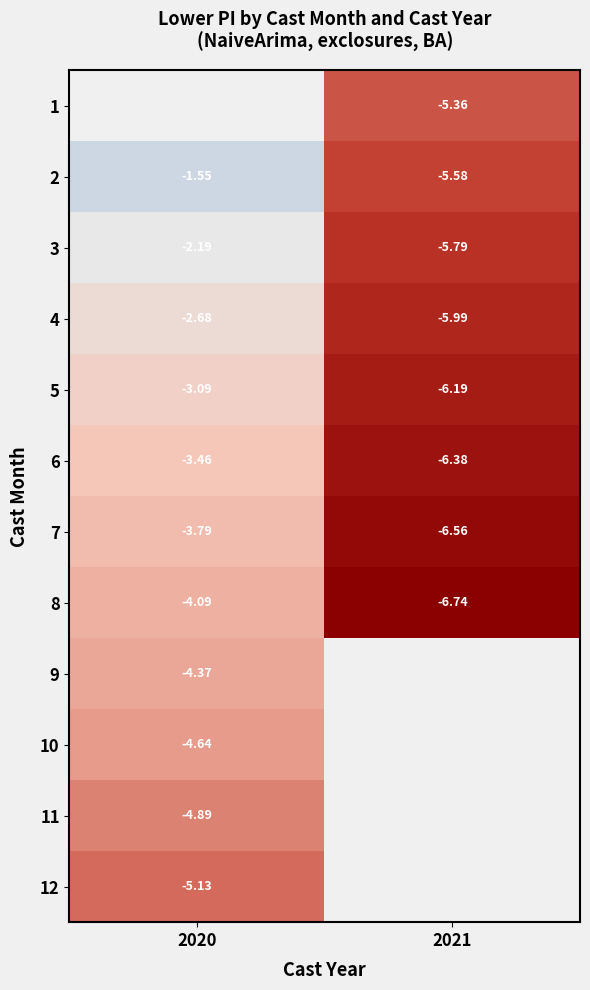

What is the average value of the 7 series?

-5.2